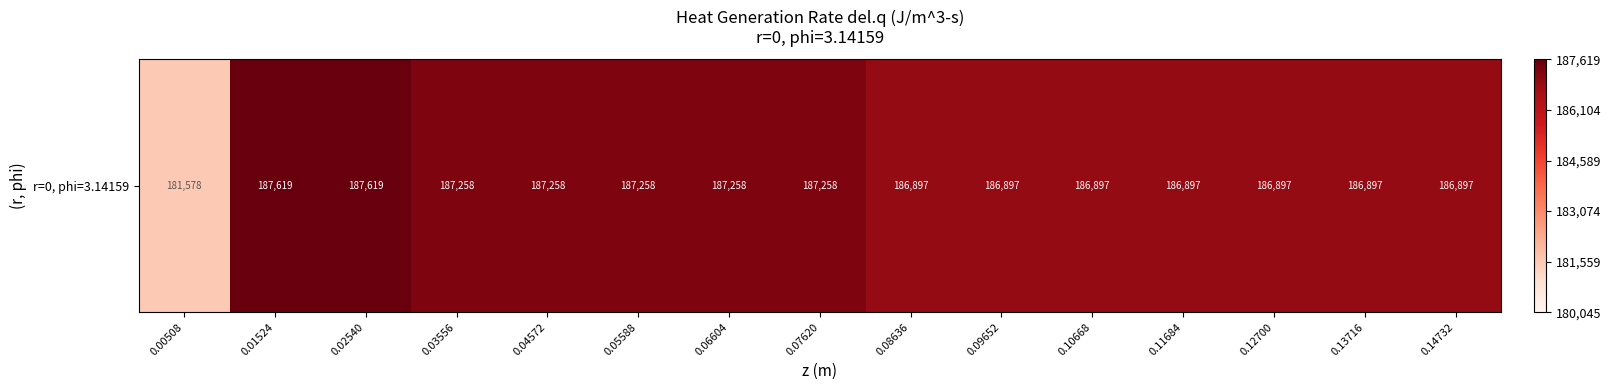

What is the difference between the values at 0.00508 and 0.05588?

5680